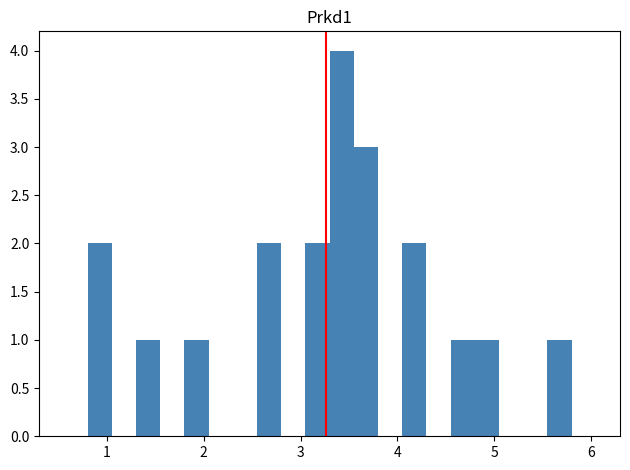

Around what value on the x-axis is the tallest bar? Give the approximate position of its centre, as read against the axis.

3.4